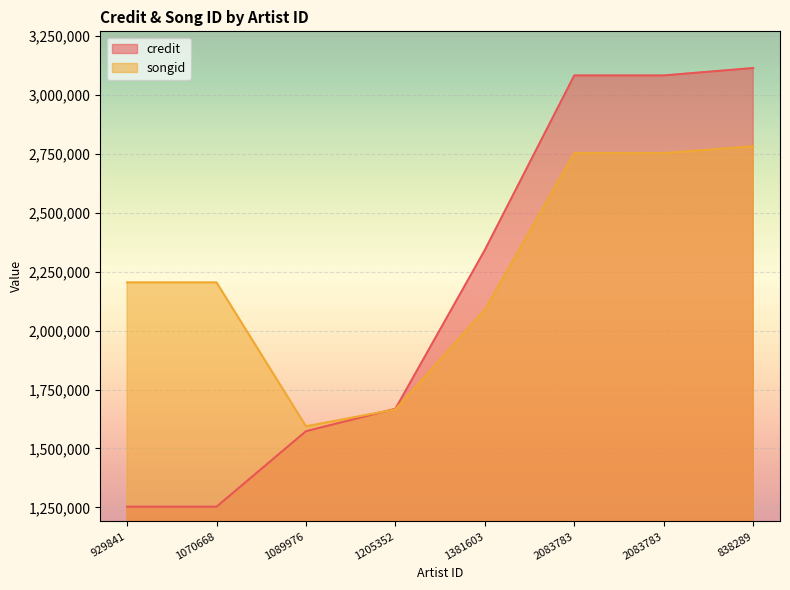

At which category is the sum across all series the highest?

838289